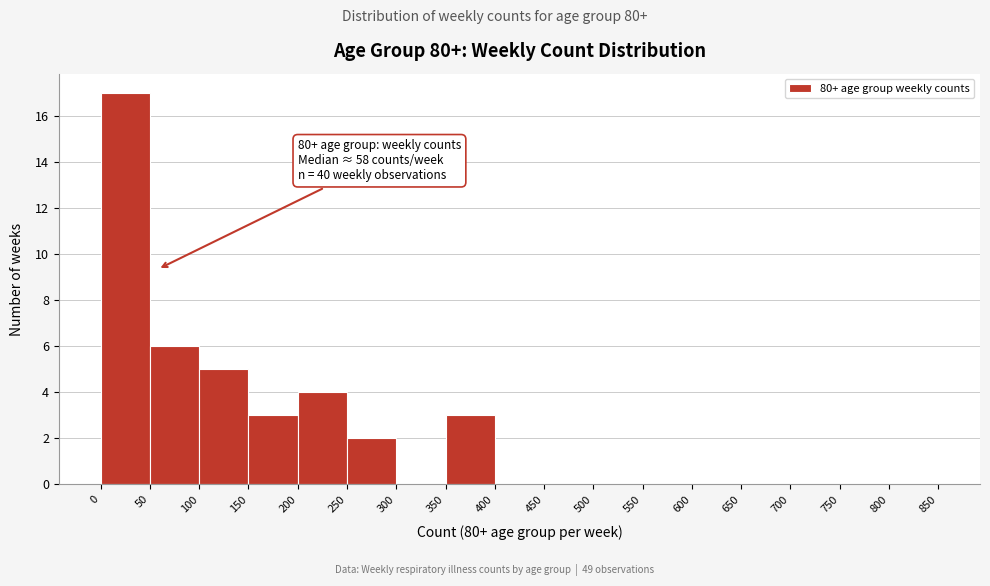

Over which range of the x-axis is the bar tallest?

0 to 50